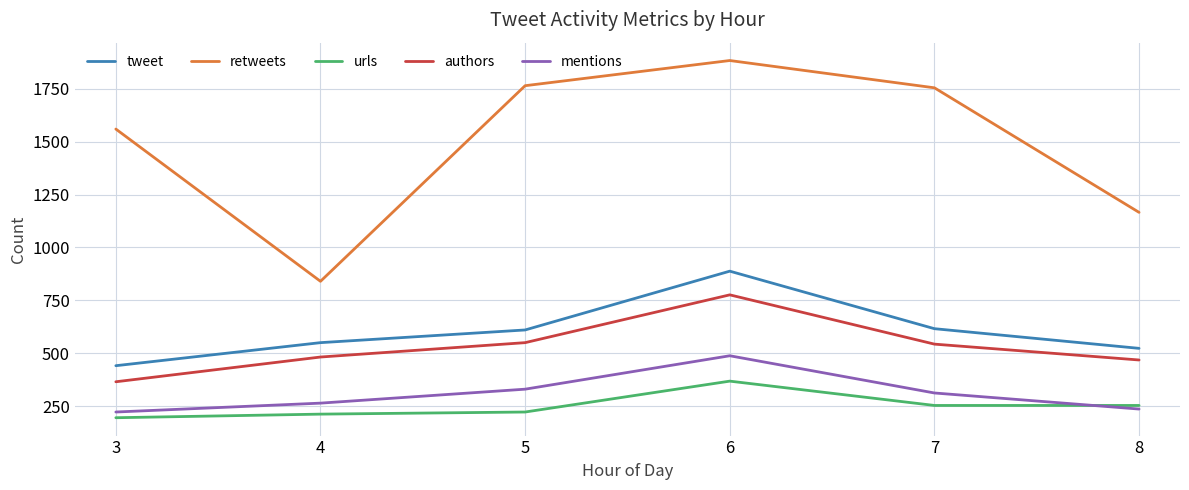

True or false: urls and authors cross at least once.

False